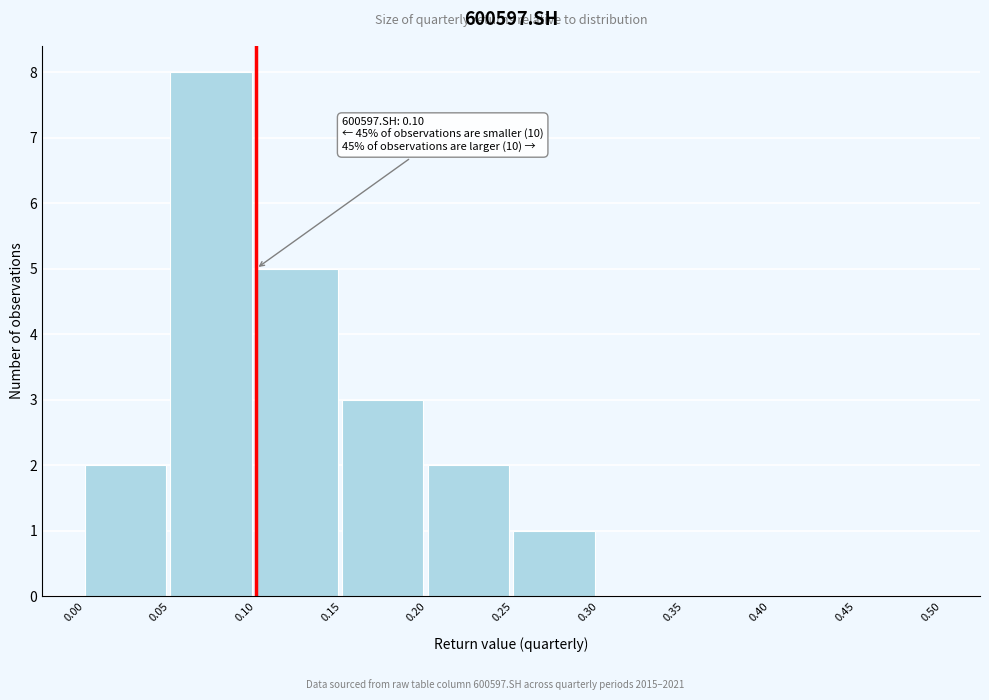

Which range on the x-axis has the tallest bar?

0.05 to 0.10